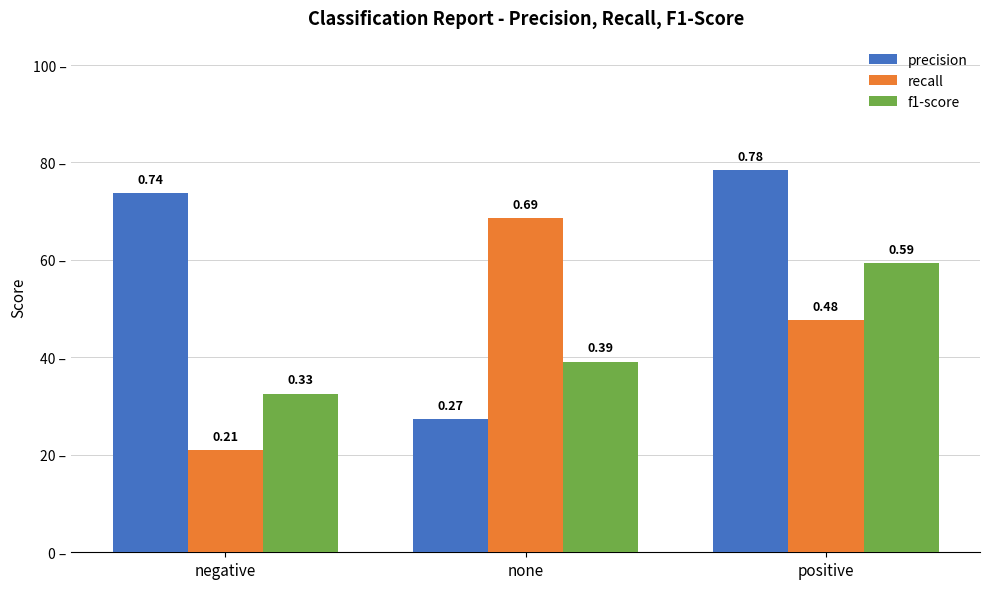

Is it true that f1-score equals 0.6 at positive?

True